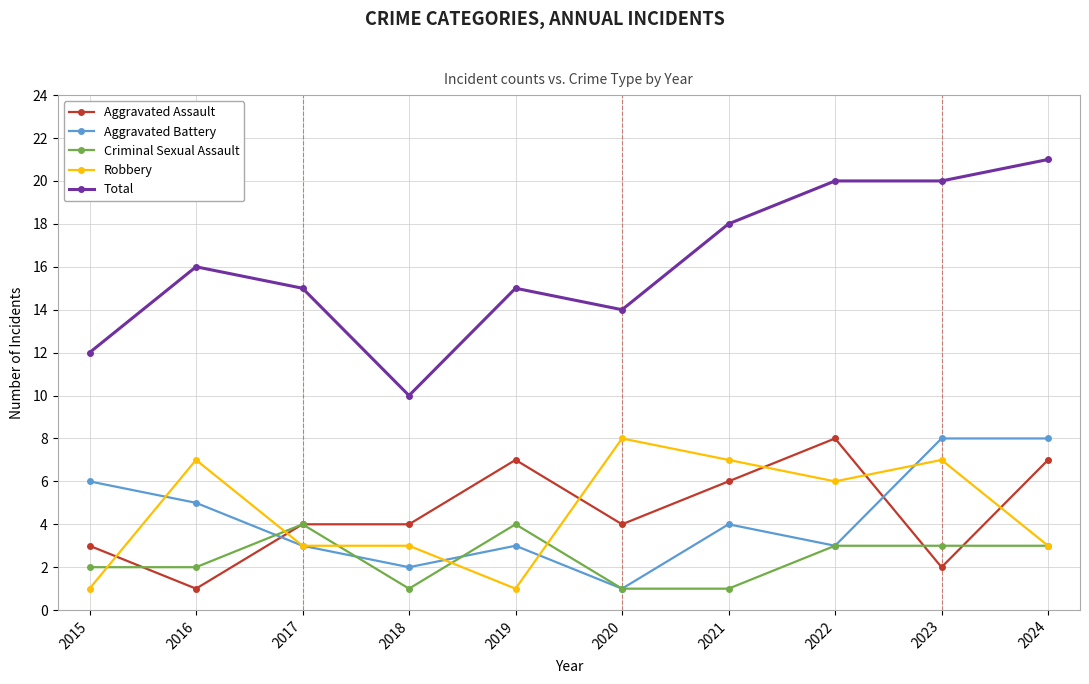

Reading left to right, list all the values displayed in this chart.

Aggravated Assault: 3	1	4	4	7	4	6	8	2	7
Aggravated Battery: 6	5	3	2	3	1	4	3	8	8
Criminal Sexual Assault: 2	2	4	1	4	1	1	3	3	3
Robbery: 1	7	3	3	1	8	7	6	7	3
Total: 12	16	15	10	15	14	18	20	20	21